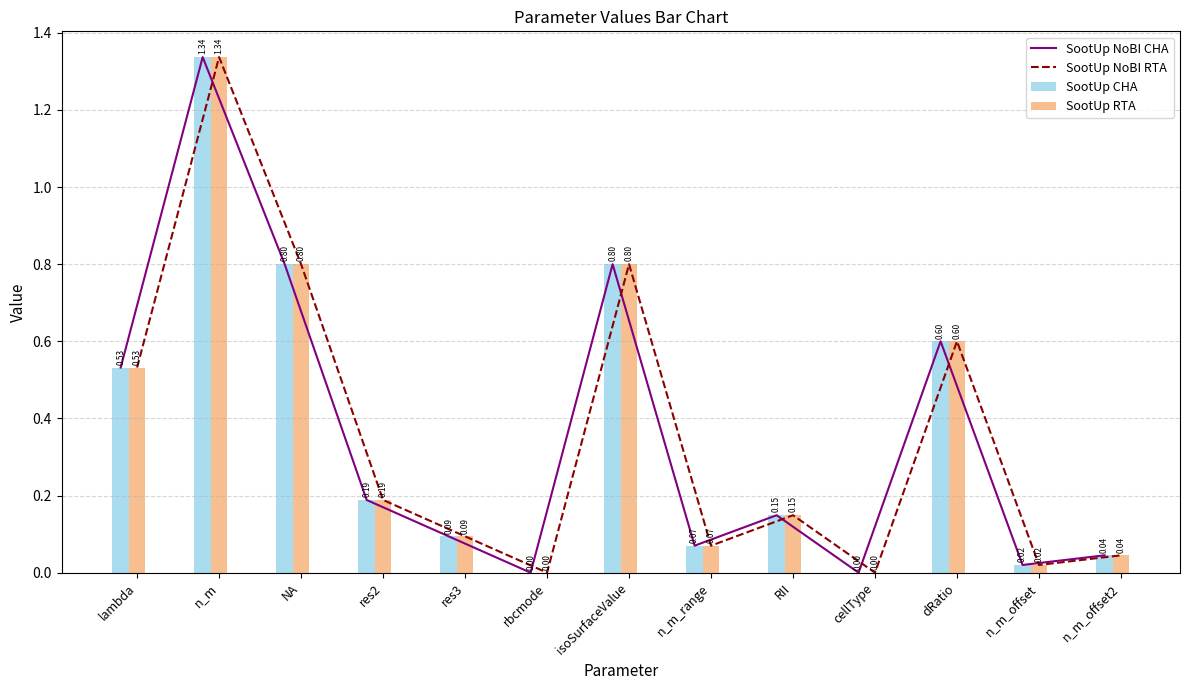

Which series changed the most between res3 and n_m_offset2?

SootUp NoBI CHA